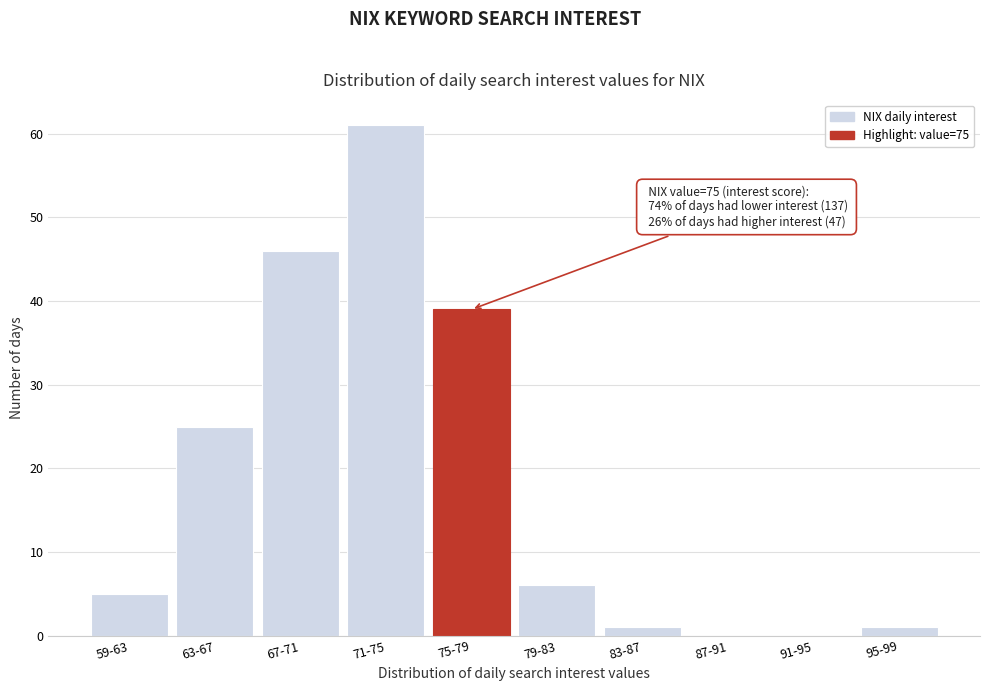

Reading right to left, transcribe all the data shown in this chart.

95-99=1	91-95=0	87-91=0	83-87=1	79-83=6	75-79=39	71-75=61	67-71=46	63-67=25	59-63=5